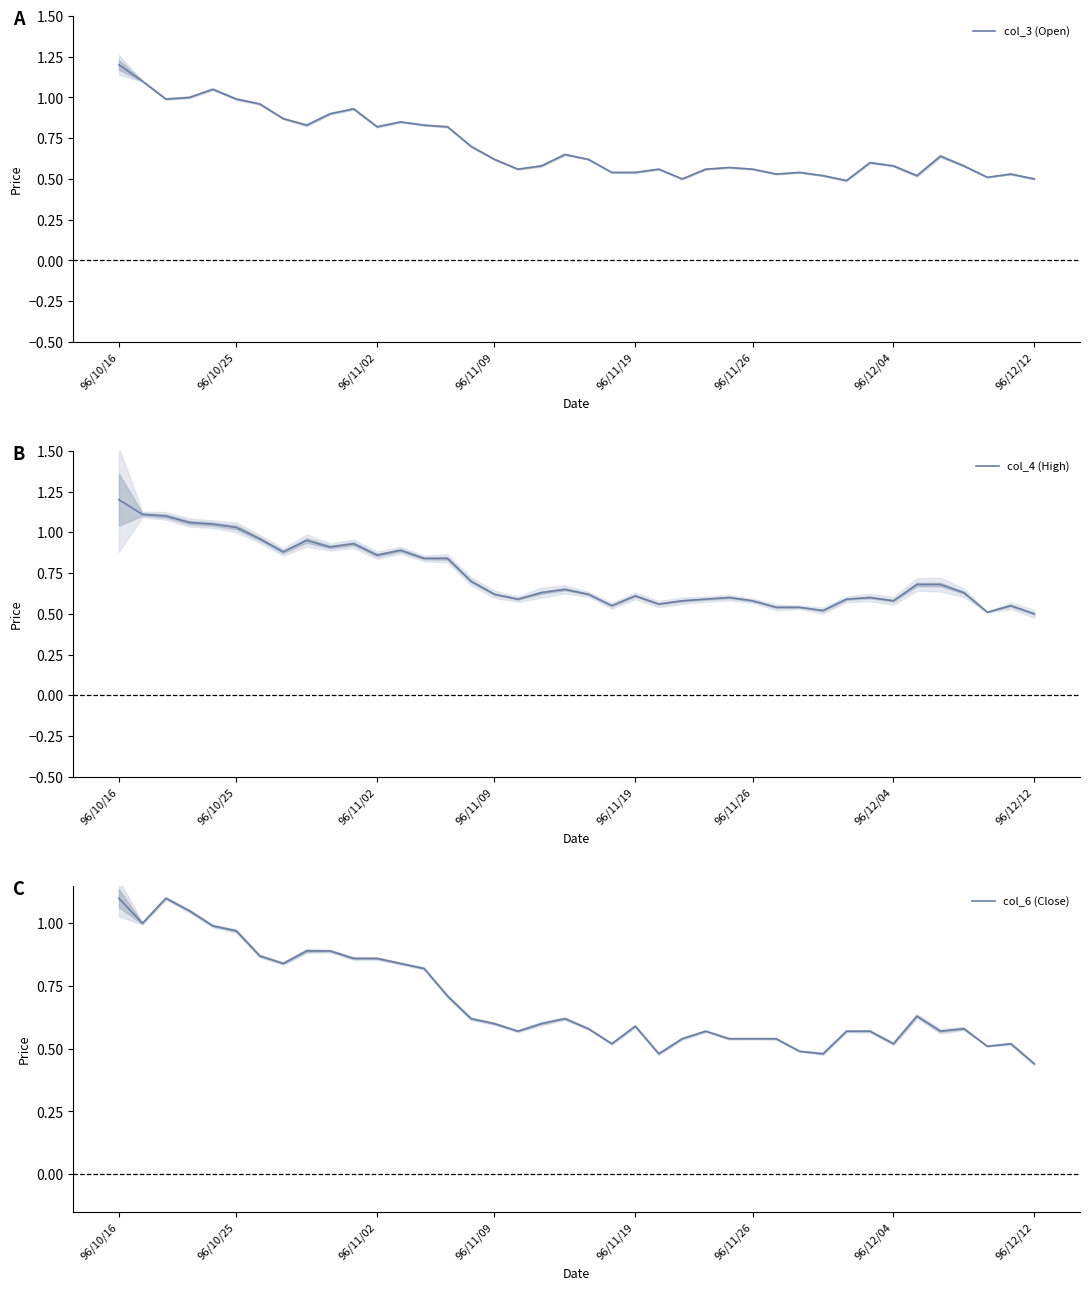

What is the maximum value for col_3 (Open)?

1.2